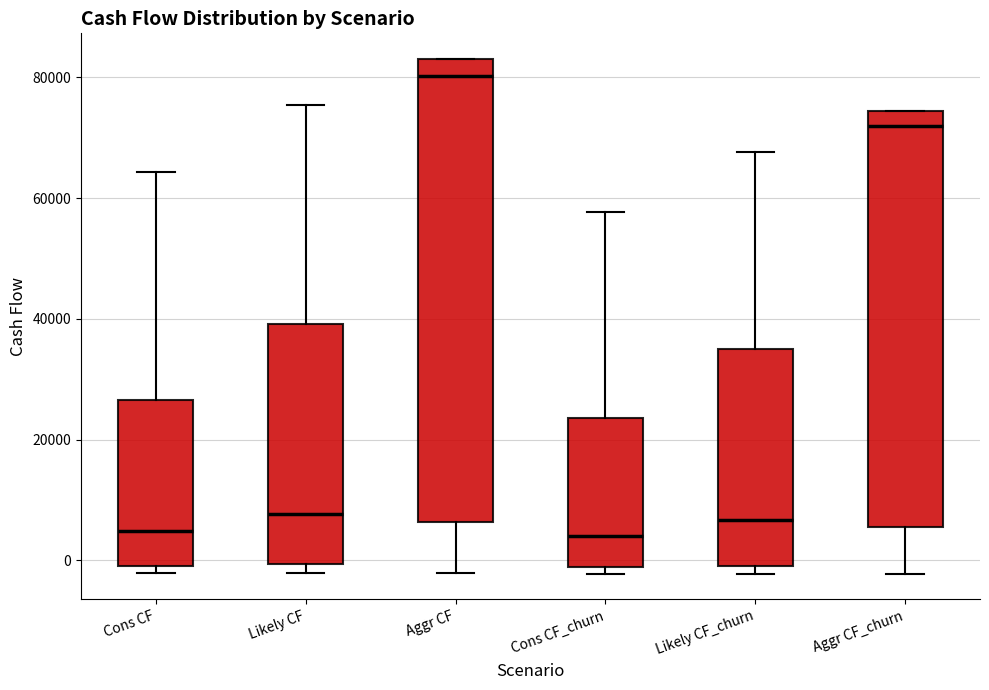

Reading left to right, read every box against the y-axis: the position of its median line, the range the box covers, and the ends of its whiskers. The values are not printed on the chart, so give them approximately, as read against the axis.

Cons CF: median 4000, box 0 to 26000, whiskers -2000 to 64000
Likely CF: median 8000, box 0 to 40000, whiskers -2000 to 76000
Aggr CF: median 80000, box 6000 to 84000, whiskers -2000 to 84000
Cons CF_churn: median 4000, box -2000 to 24000, whiskers -2000 (just below the box's lower edge) to 58000
Likely CF_churn: median 6000, box 0 to 36000, whiskers -2000 to 68000
Aggr CF_churn: median 72000, box 6000 to 74000, whiskers -2000 to 74000